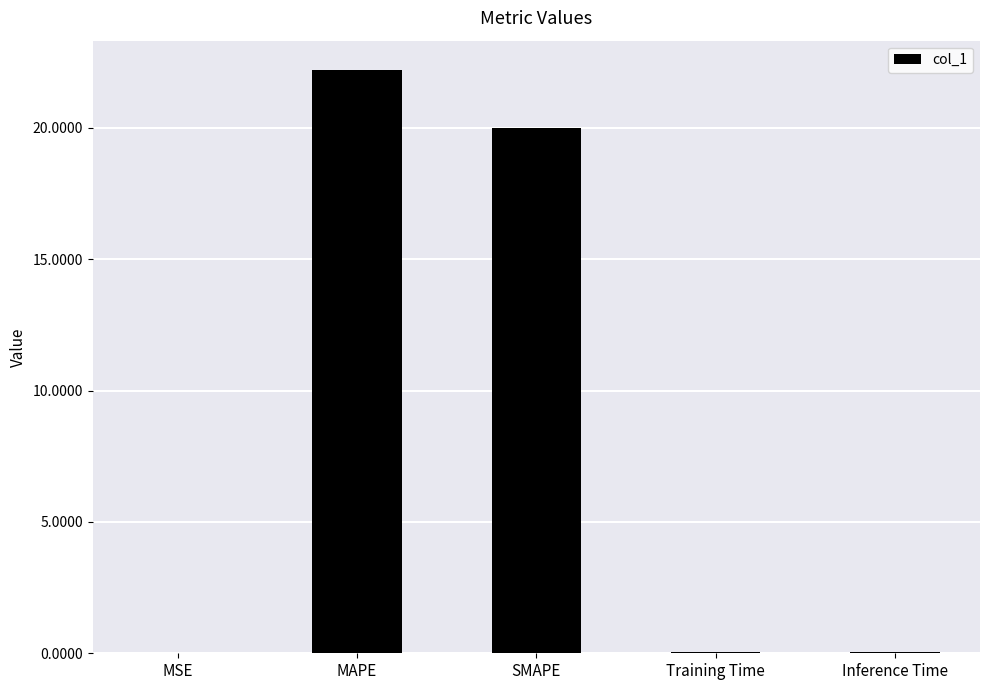

What is the change in value from MSE to MAPE?

+22.2